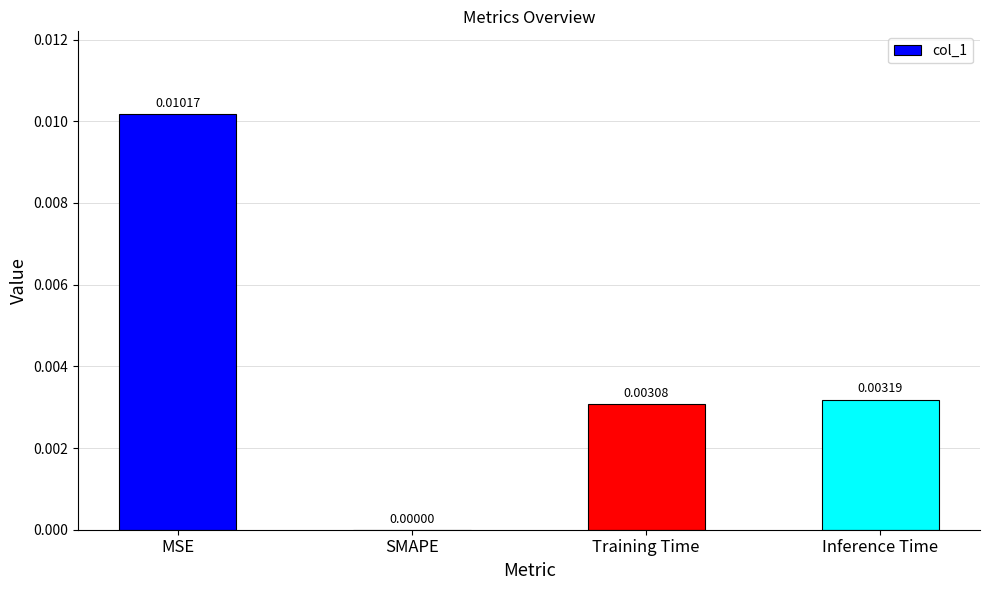

Between SMAPE and Inference Time, which is larger?

Inference Time